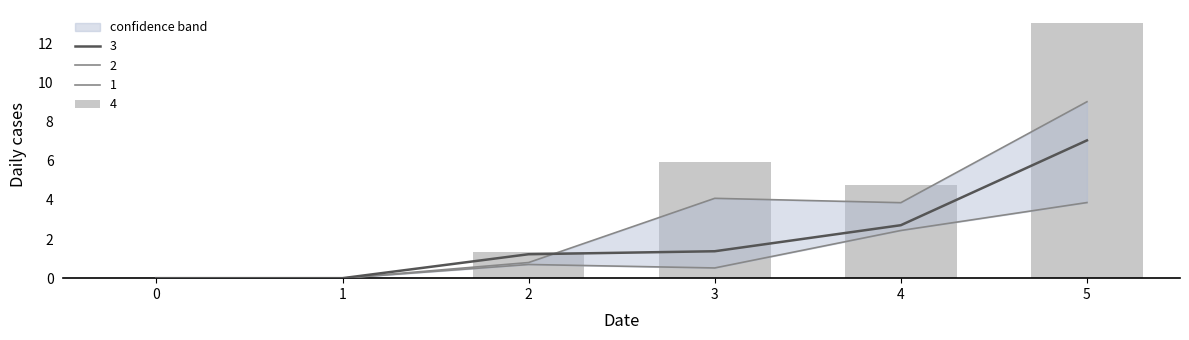

What is the difference between the 4 values at 3 and 2?

4.6